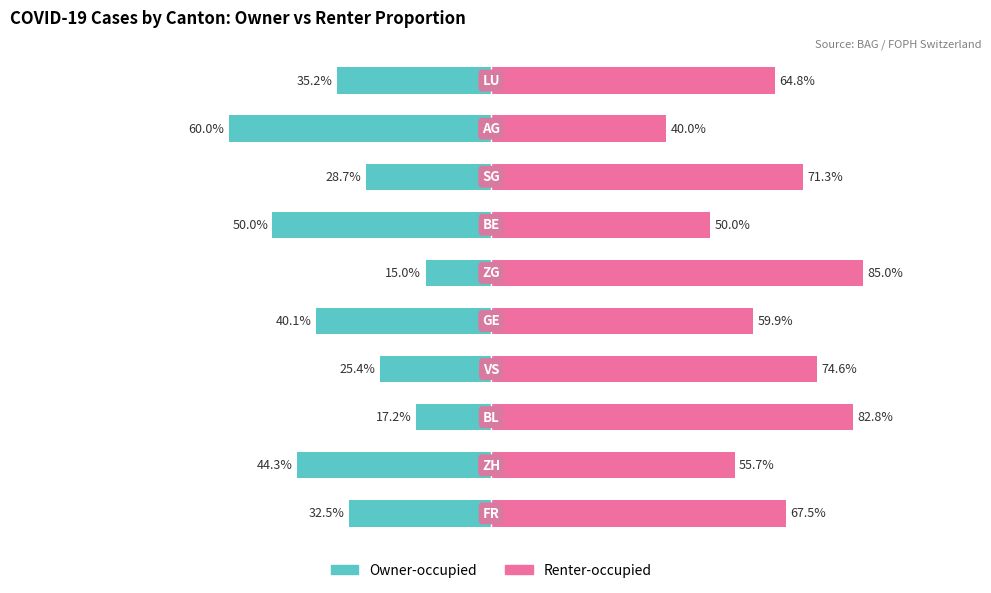

List the series in order of their peak value, lowest first.

Owner-occupied, Renter-occupied